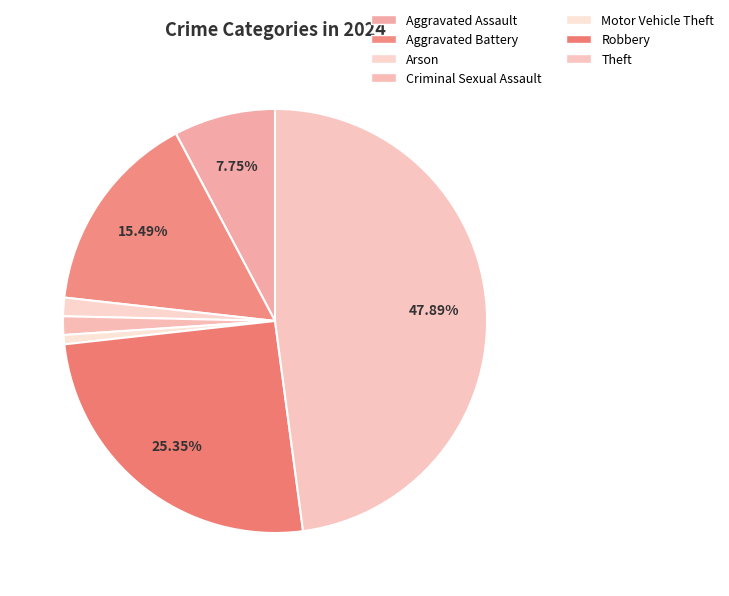

What percentage is the Criminal Sexual Assault slice, to the nearest percent?

1%